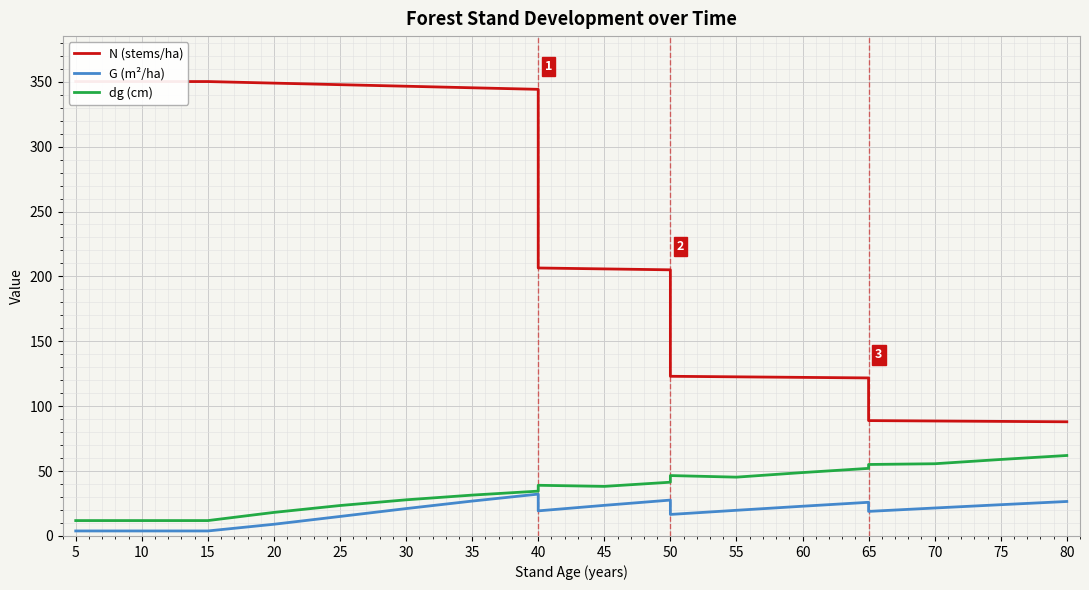

Which series has the largest total across all categories?

N (stems/ha)